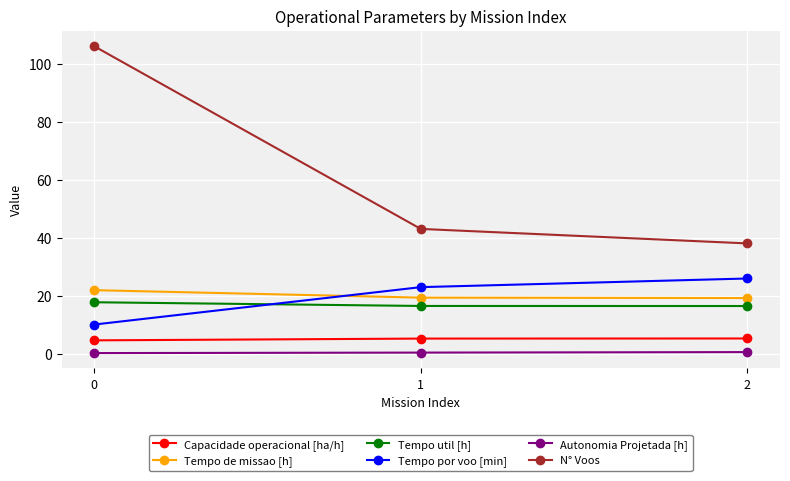

What value does the Capacidade operacional [ha/h] series have at 0?

4.6